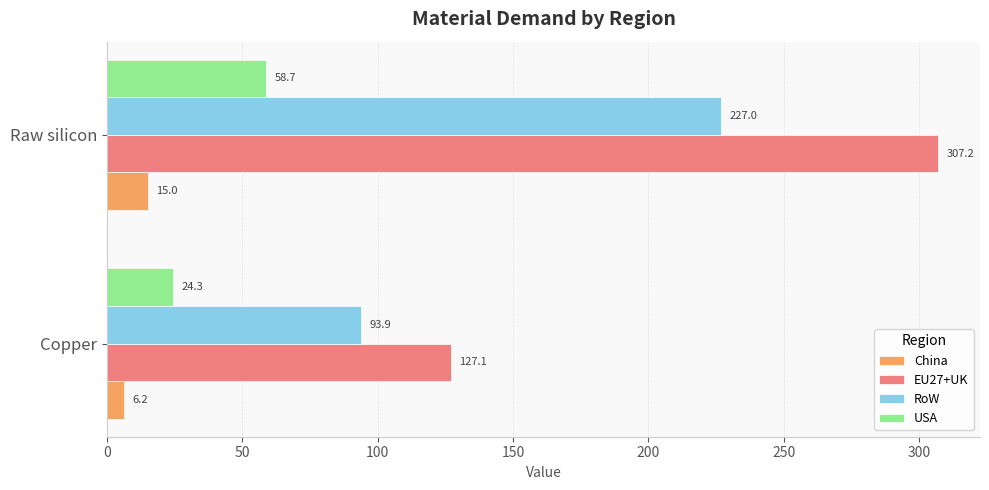

At which category is the sum across all series the highest?

Raw silicon